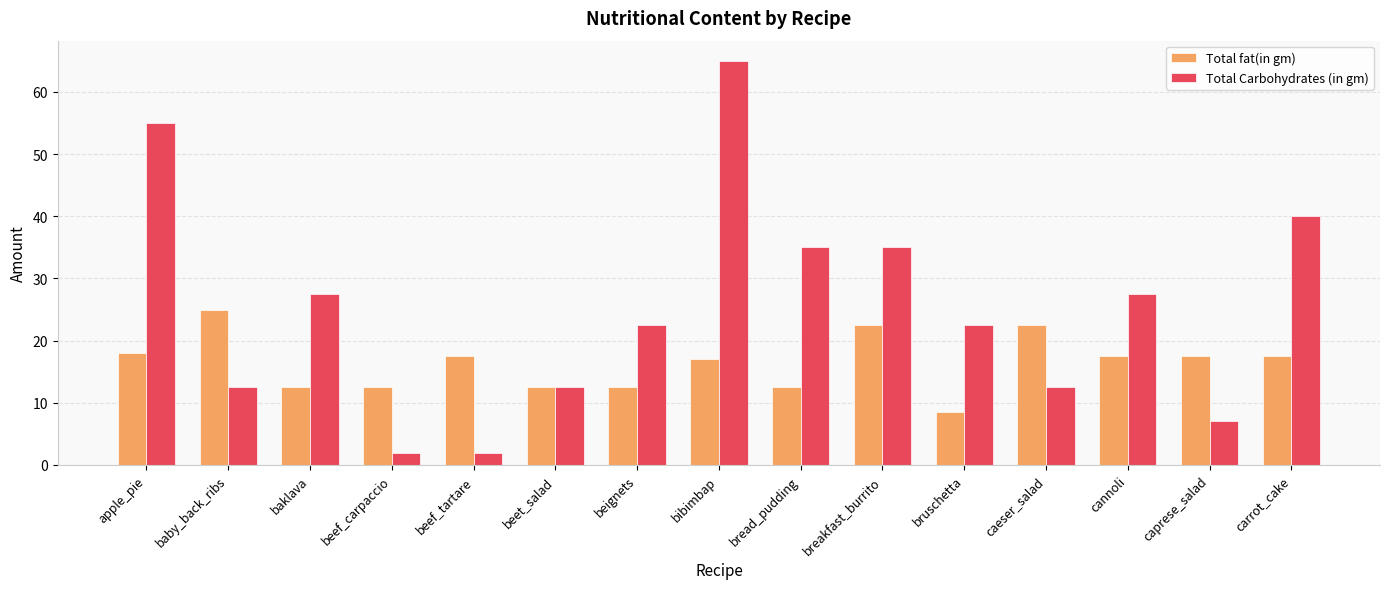

What is the average value of the Total fat(in gm) series?

16.4